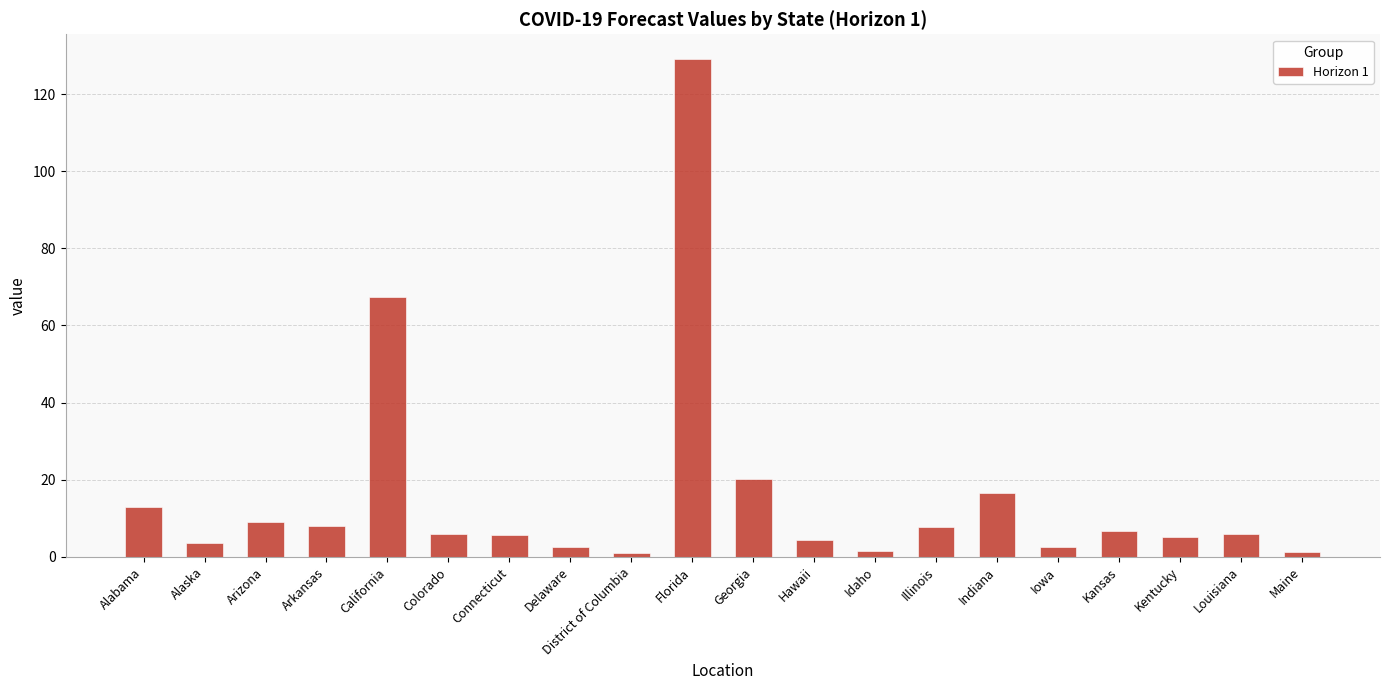

What is the difference between the maximum and minimum values?

128.0